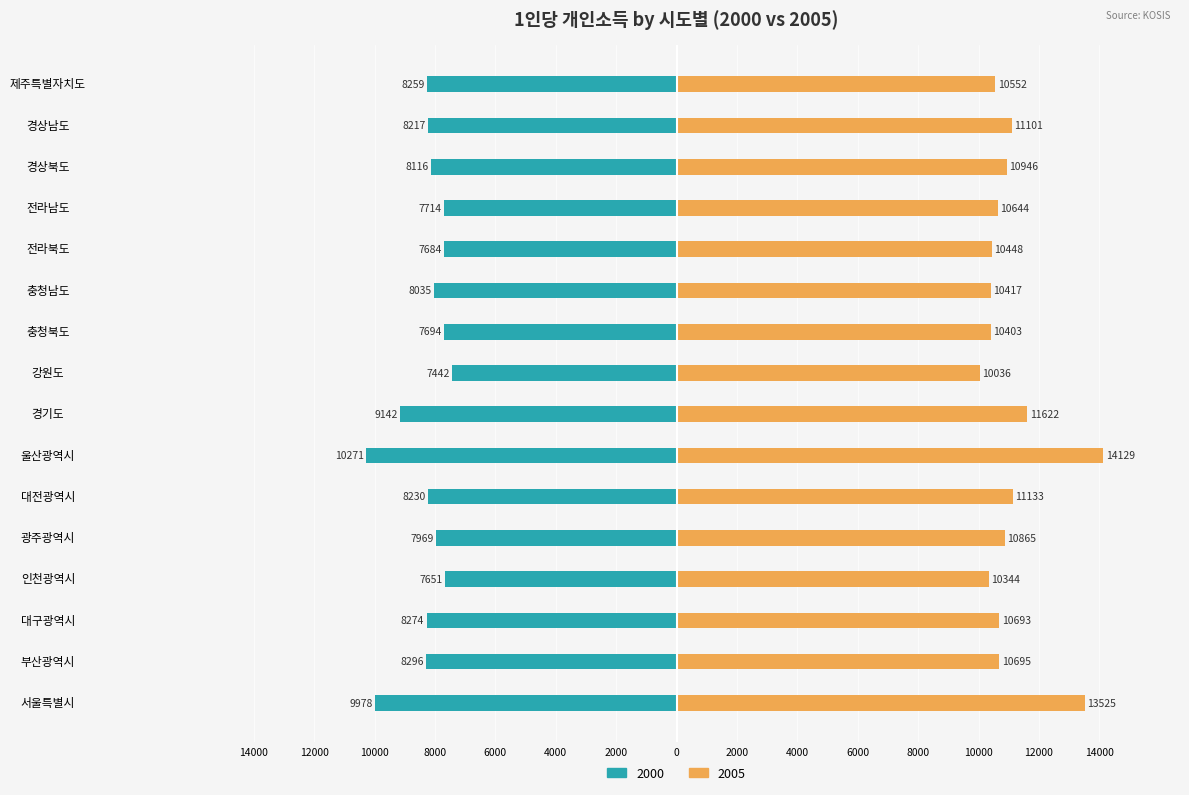

Between 서울특별시 and 충청남도, which series saw the biggest shift?

2005